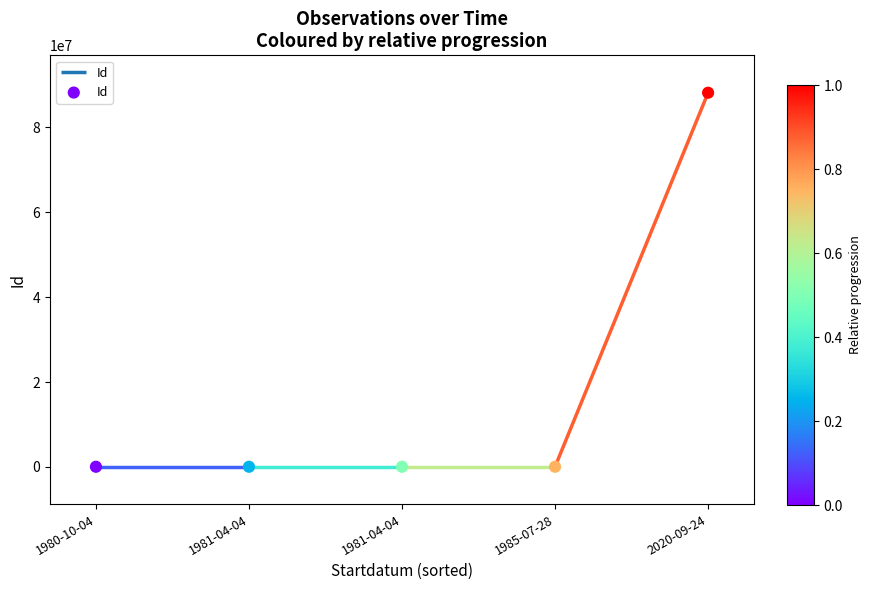

Between 1985-07-28 and 1981-04-04, which is larger?

1985-07-28